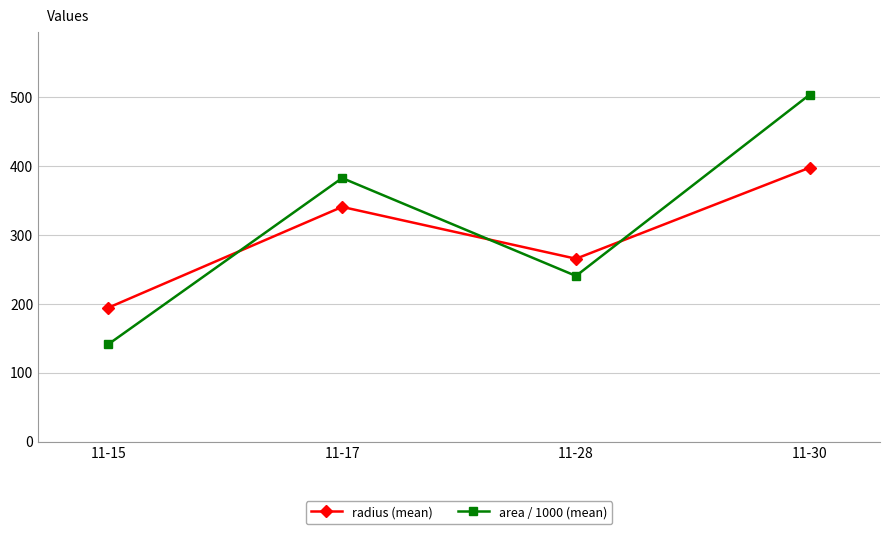

At which label does radius (mean) reach its minimum?

11-15